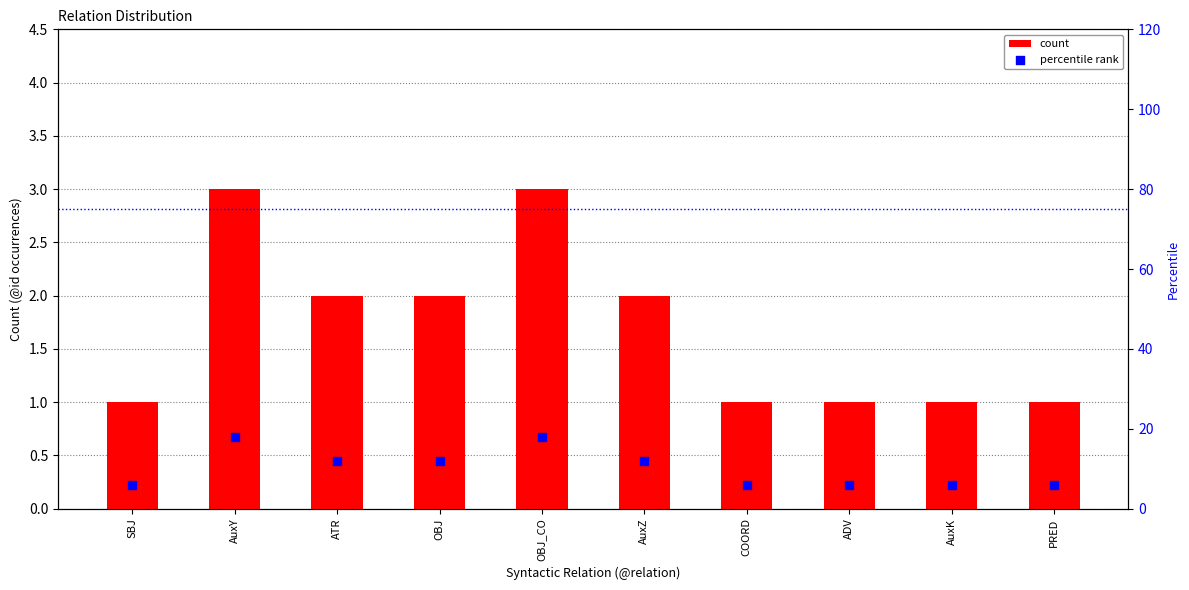

At which category is the sum across all series the highest?

AuxY